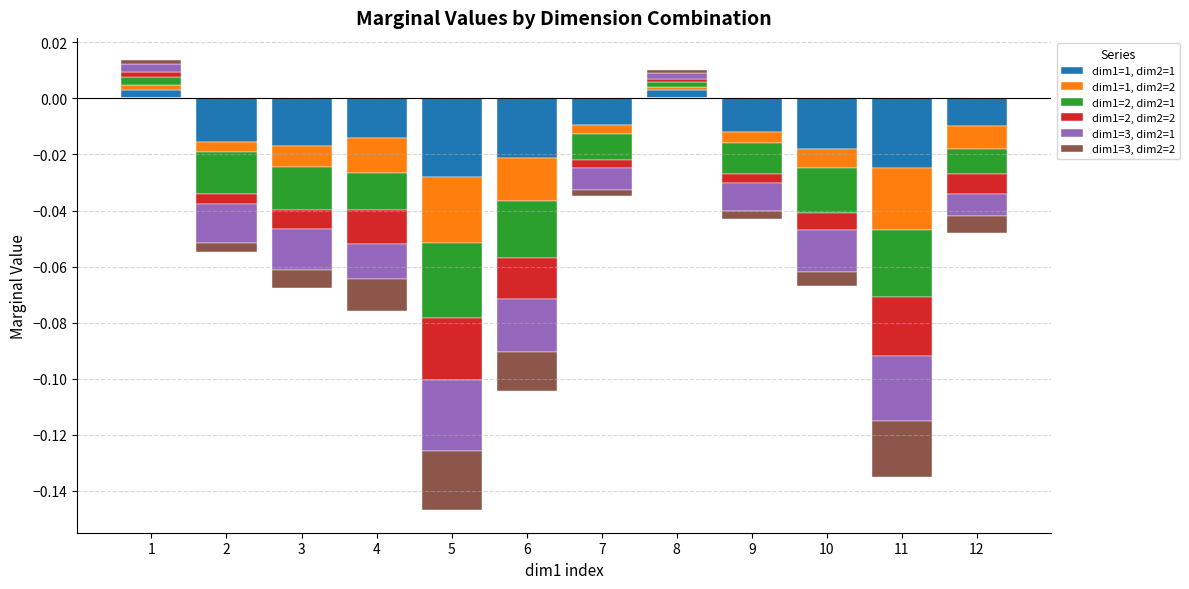

How many groups of bars are there?

12